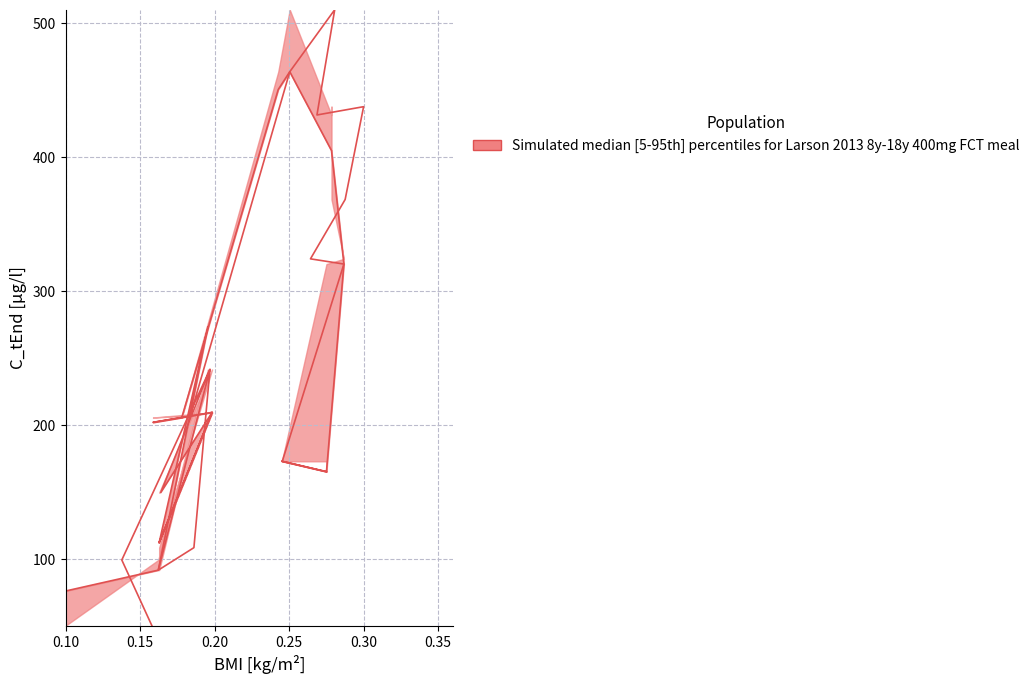

What is the value of the y1 point at the 19th from the left?

50.0